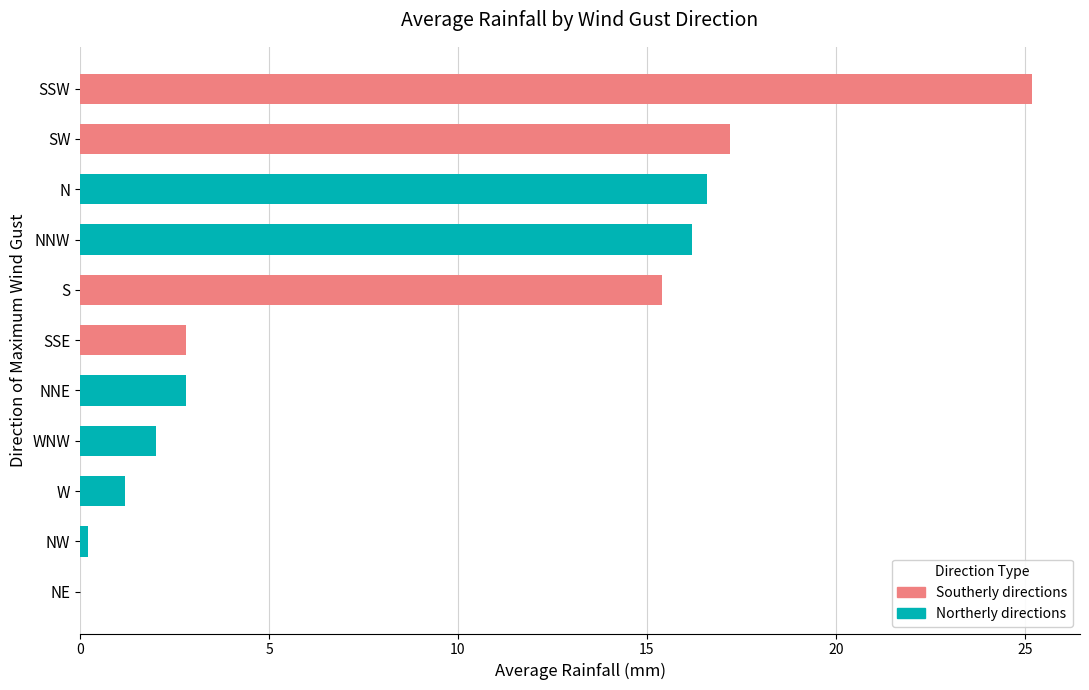

Which has a higher value, NNE or NE?

NNE